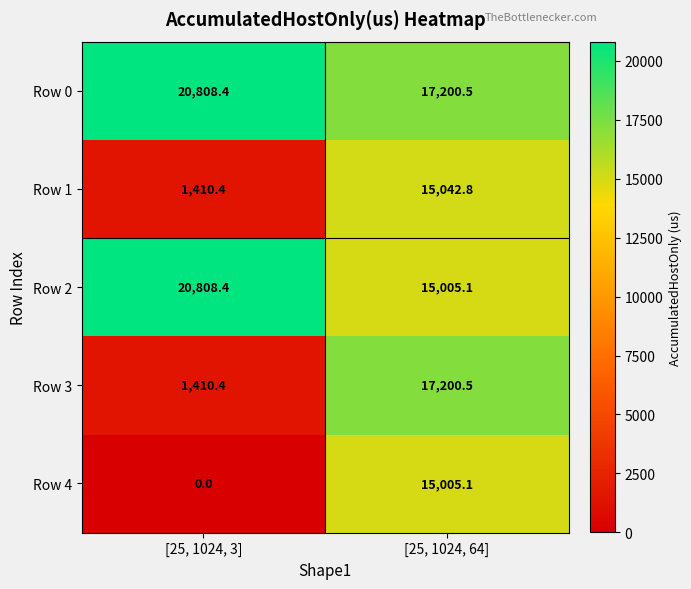

The value of Row 4 at [25, 1024, 3] is -7023.3. True or false?

False